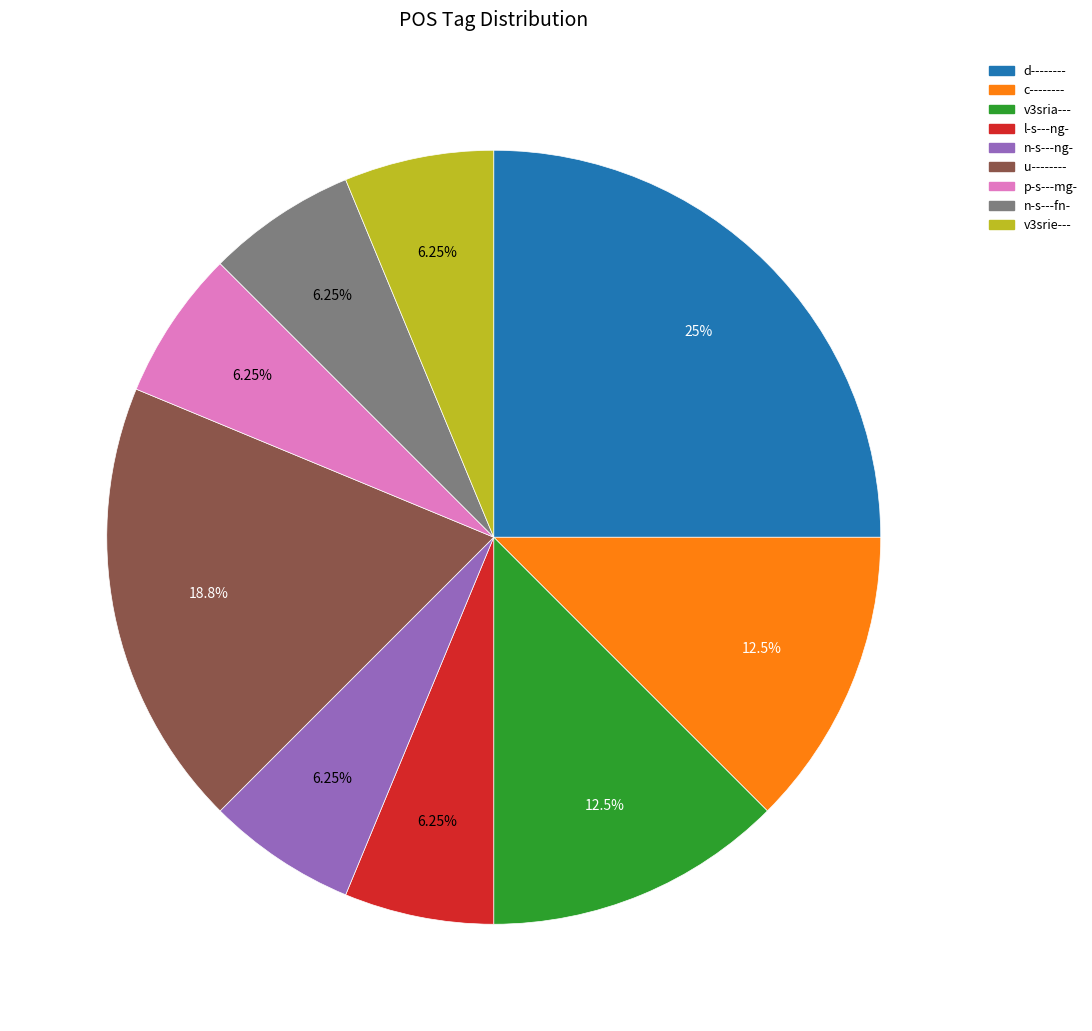

To the nearest percent, what is the average slice percentage?

11%